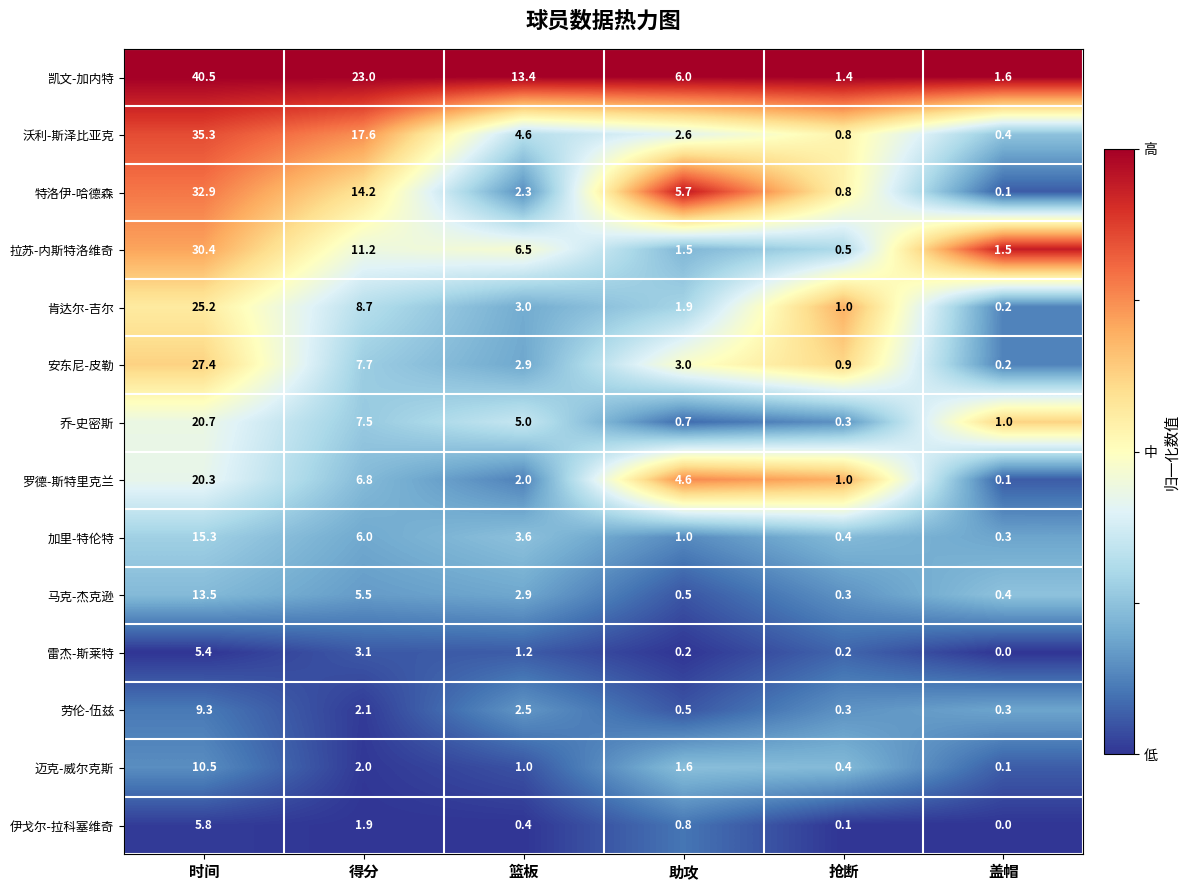

Which series has the widest spread of values?

凯文-加内特